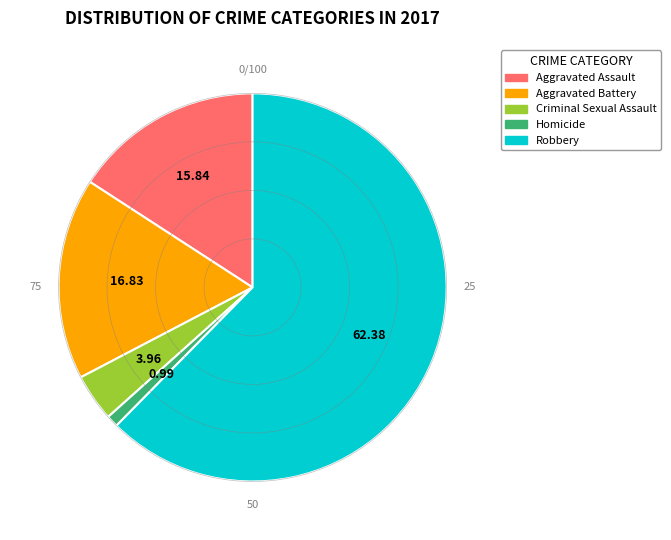

Which category accounts for the majority?

Robbery